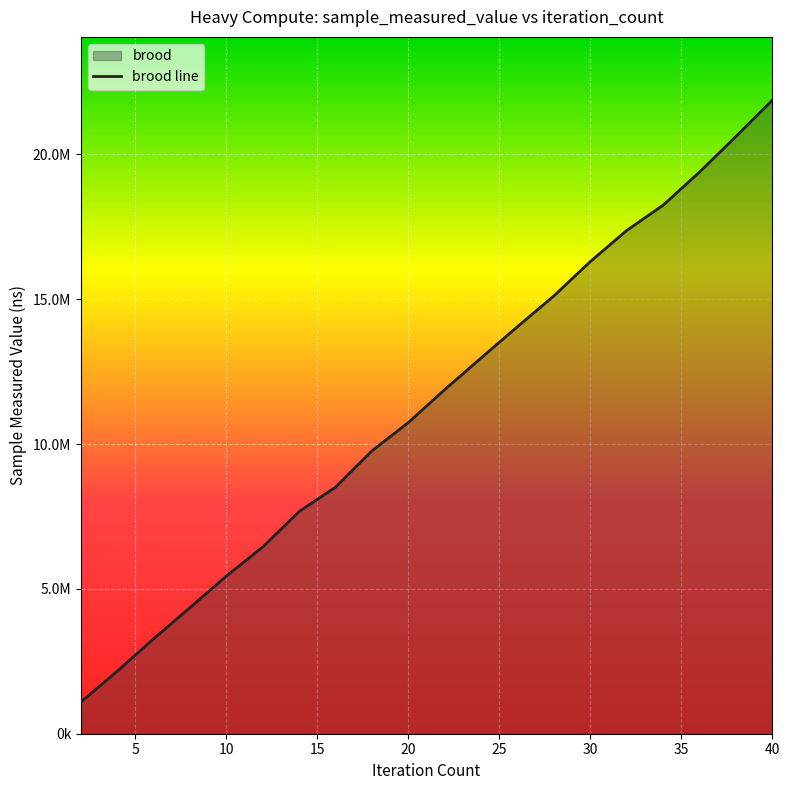

What is the change in value from 8 to 20?

+6388200